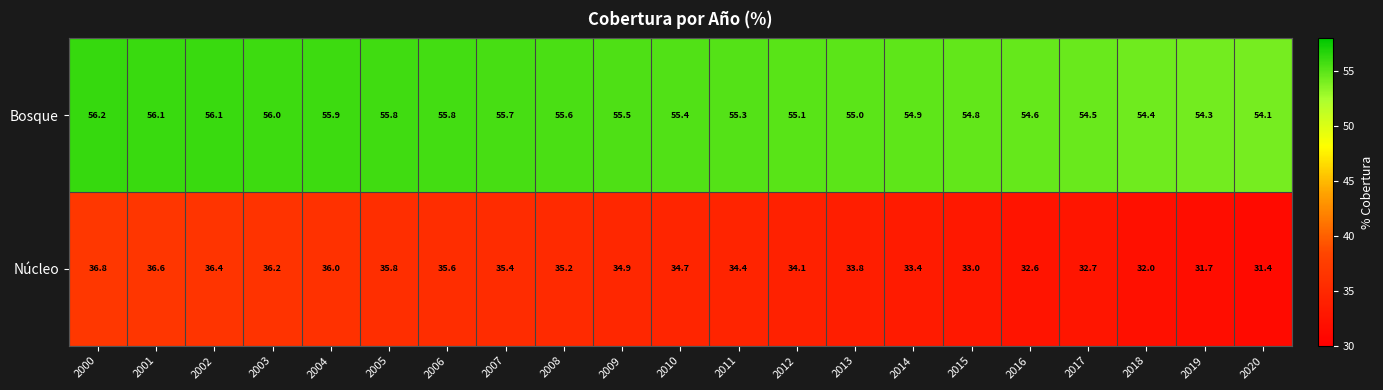

What is the sum of all Núcleo values?

722.7